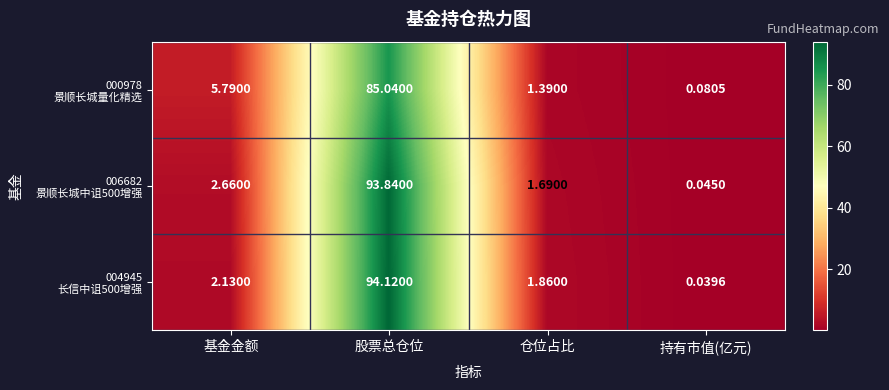

At which category does the chart reach its minimum across all series?

持有市值(亿元)